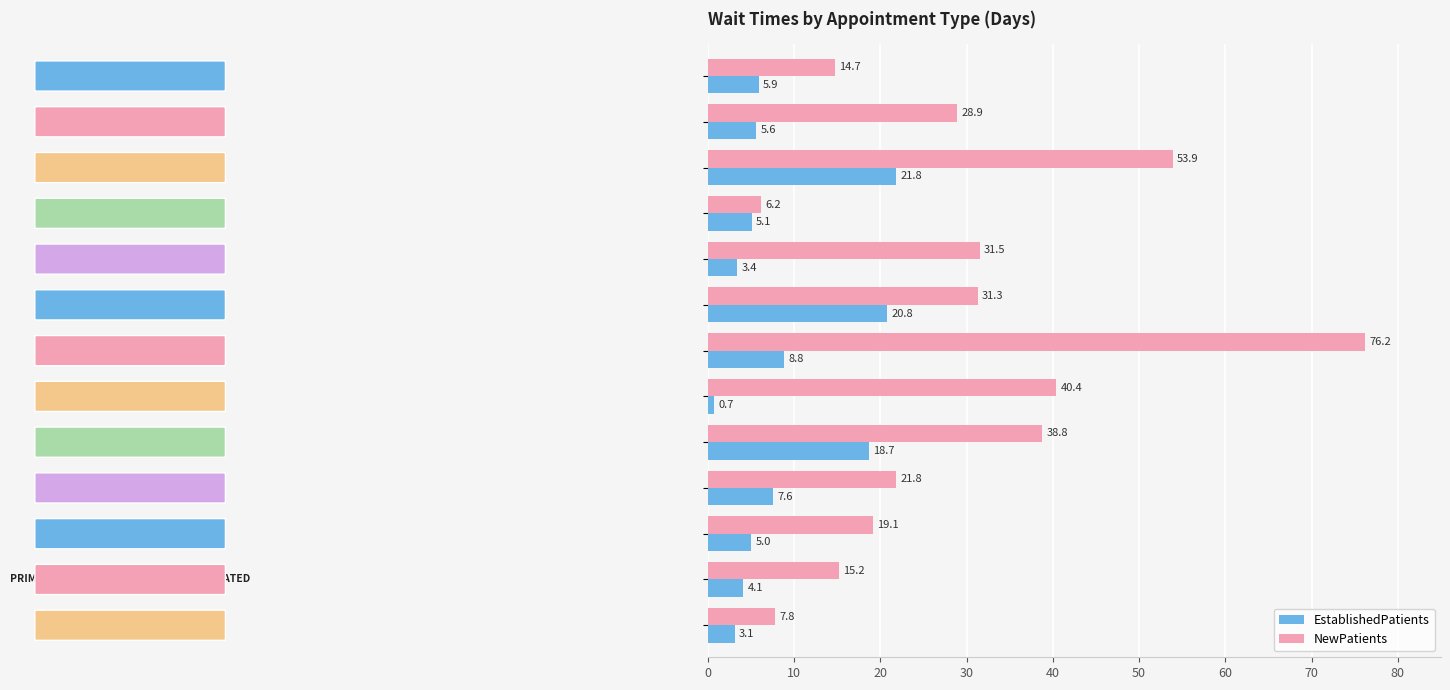

Which series has the widest spread of values?

NewPatients